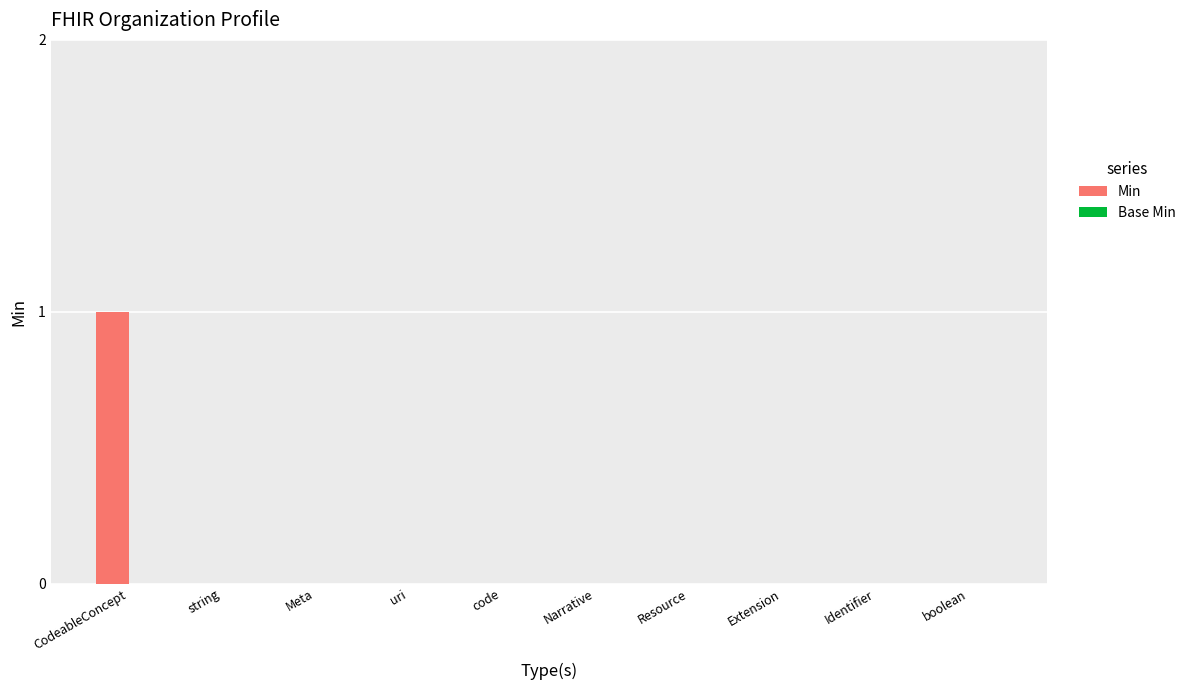

Which category has the highest value across all series?

CodeableConcept